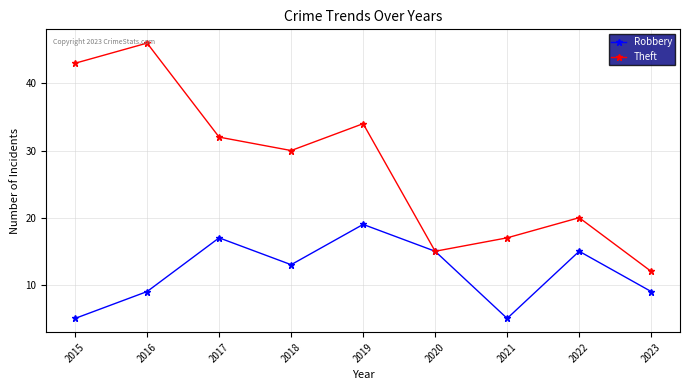

What is the sum of the Robbery values at 2020 and 2017?

32